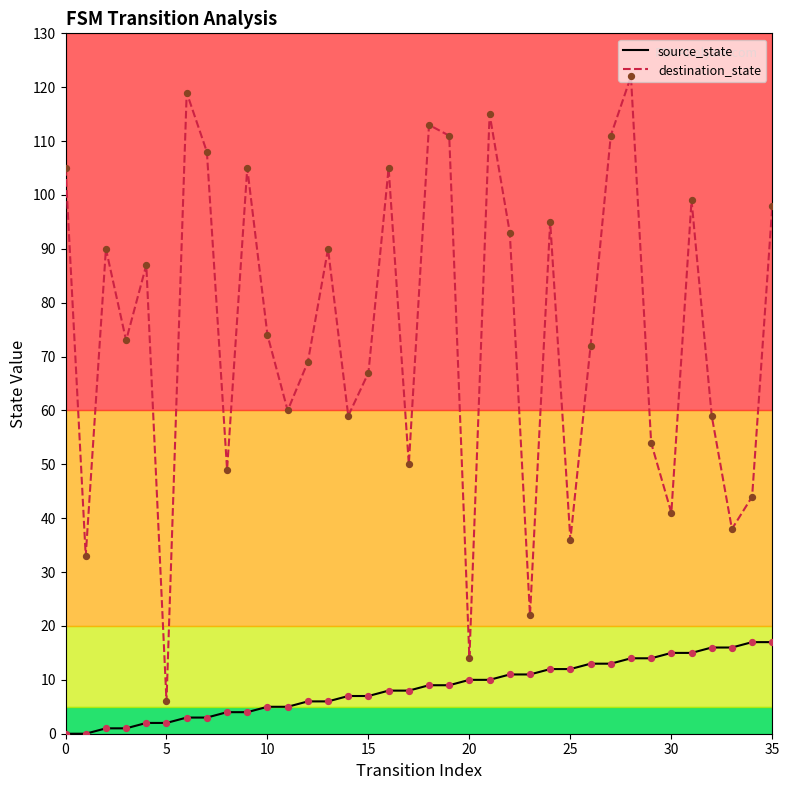

Which series has the largest range (max minus min)?

destination_state